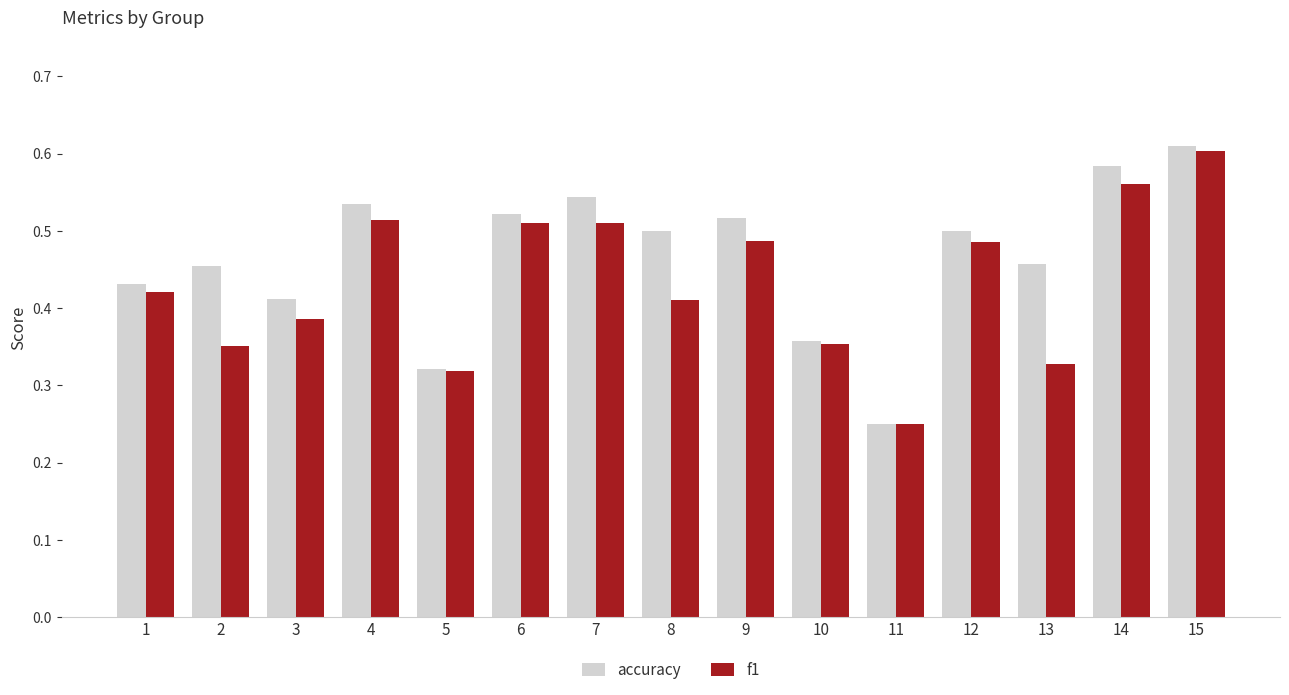

Count the accuracy values in the range 0 to 1.

15